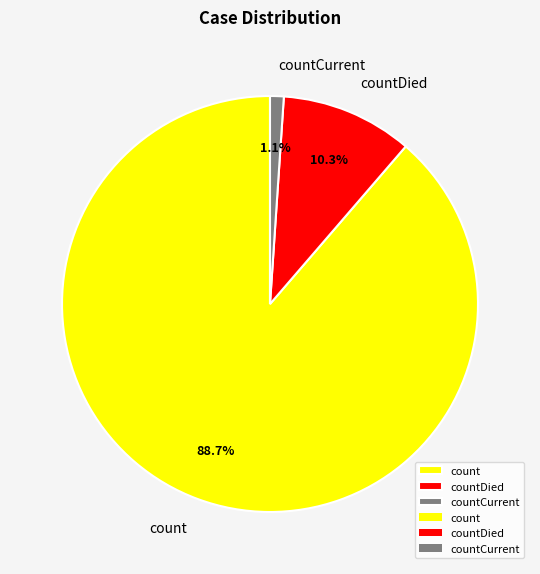

Between count and countCurrent, which is larger?

count